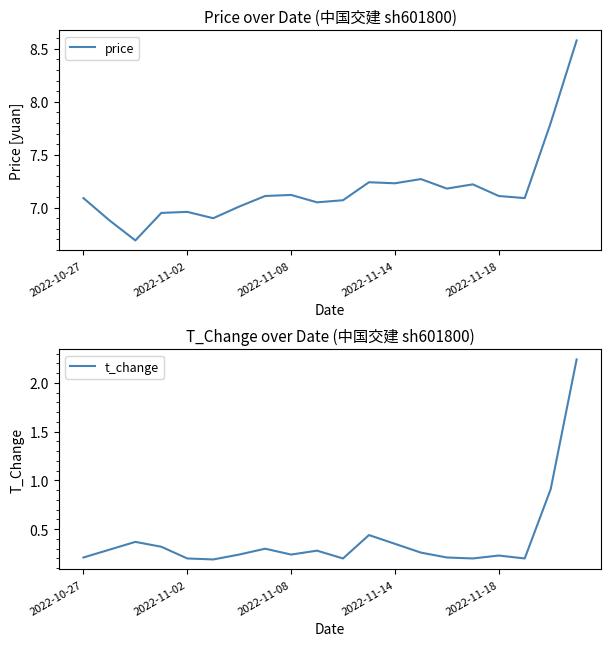

Count the number of categories in the chart.

20